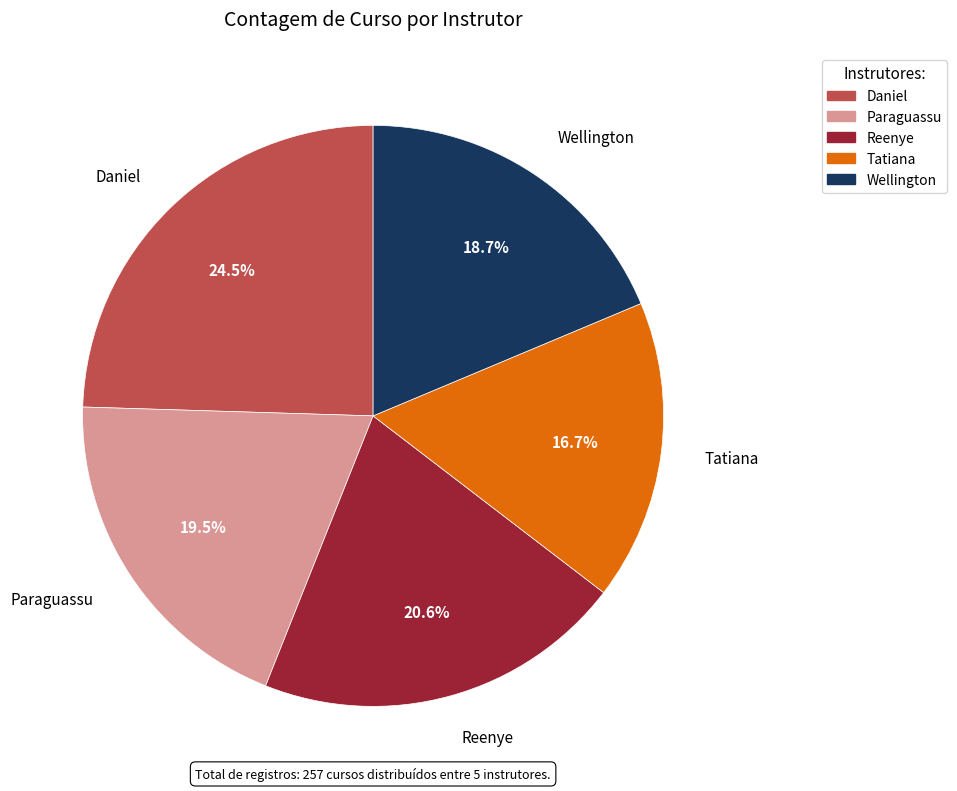

Is the sum of Daniel and Paraguassu greater than half?

No